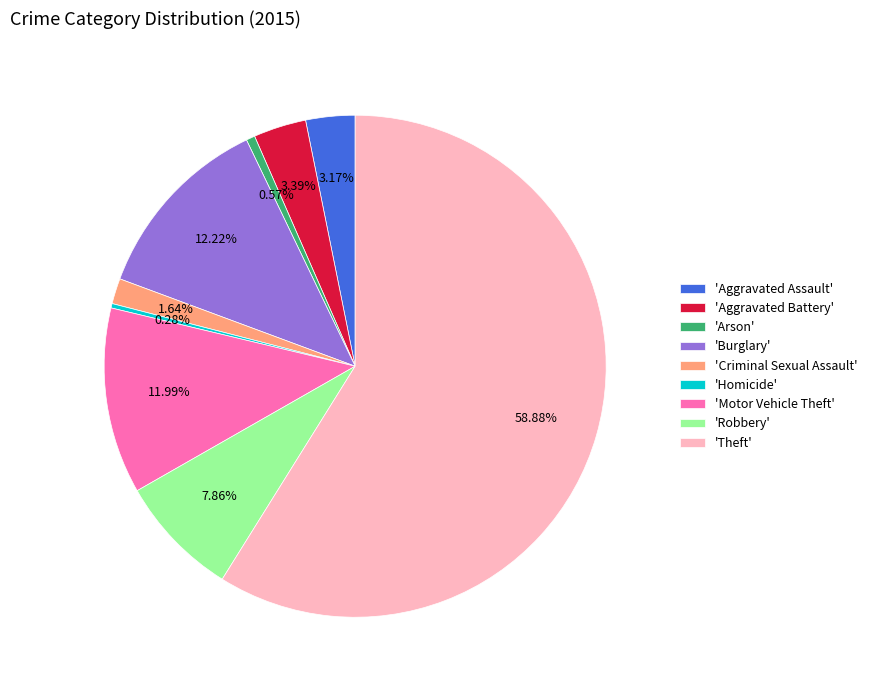

Do 'Homicide' and 'Aggravated Assault' together represent more than half of the pie?

No